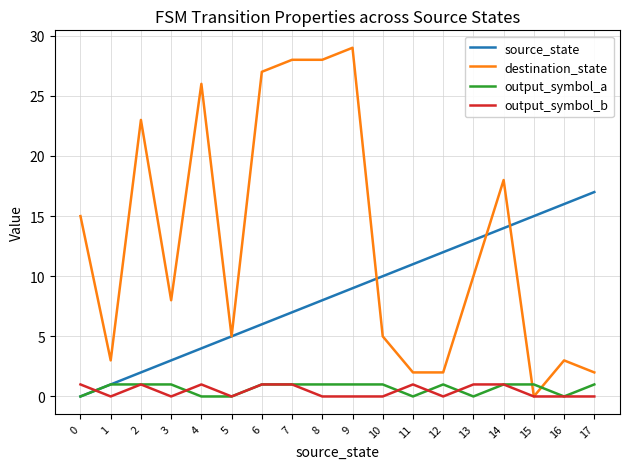

The value of output_symbol_b at 14 is 2. True or false?

False